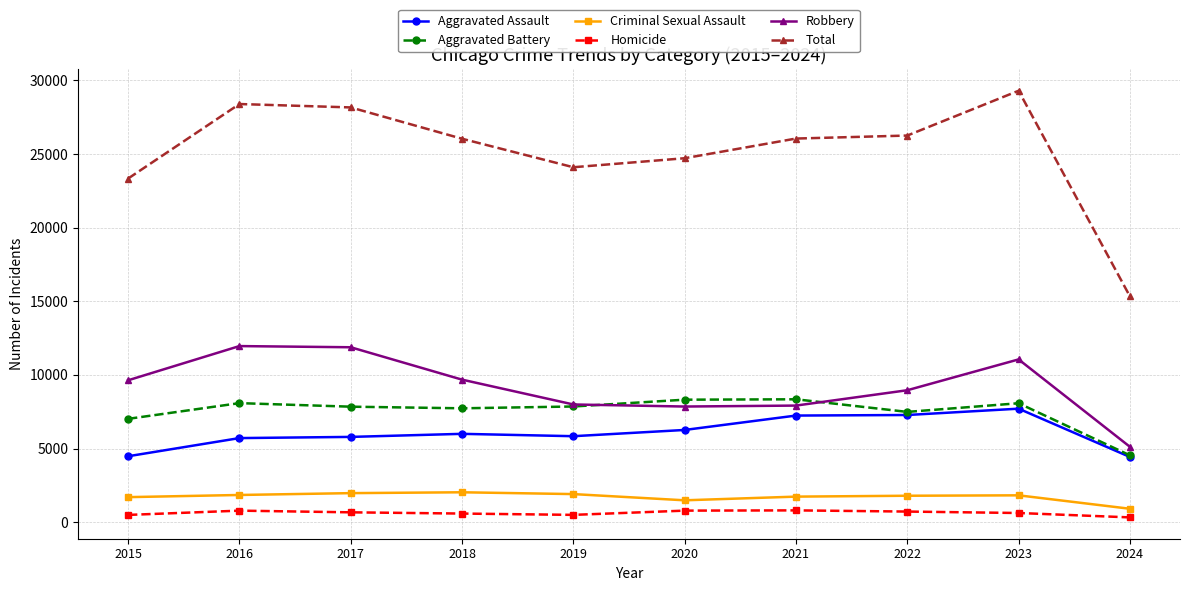

How many distinct data groups are displayed?

6